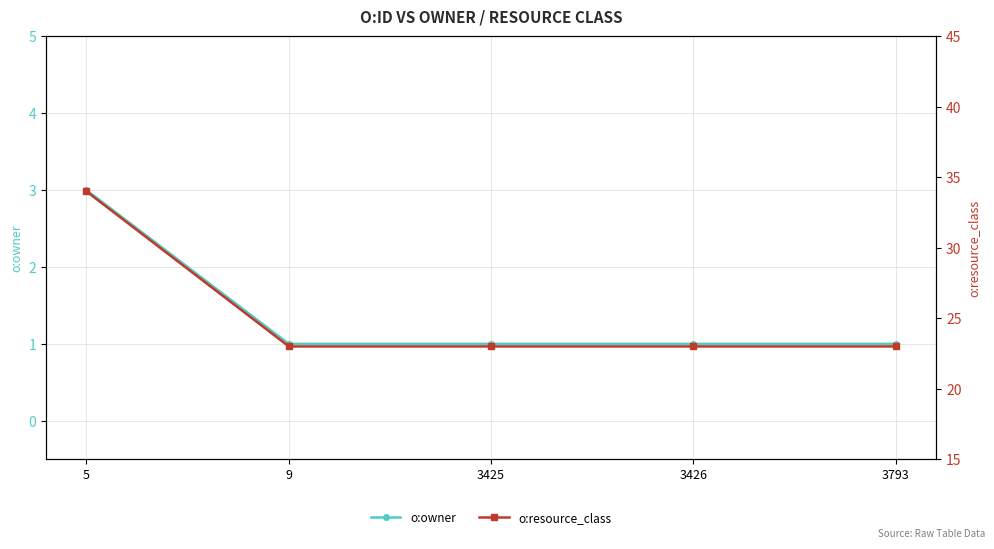

List the series in order of their peak value, highest first.

o:resource_class, o:owner